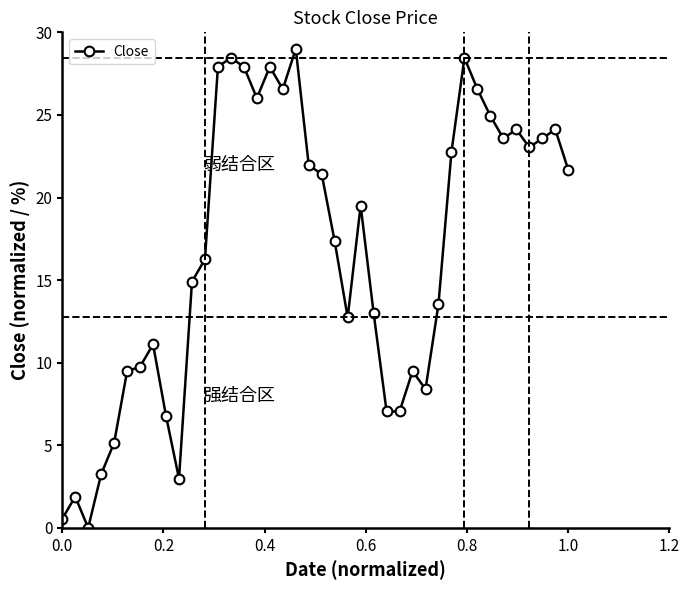

True or false: the data has more than 0 interior local peaks.

True